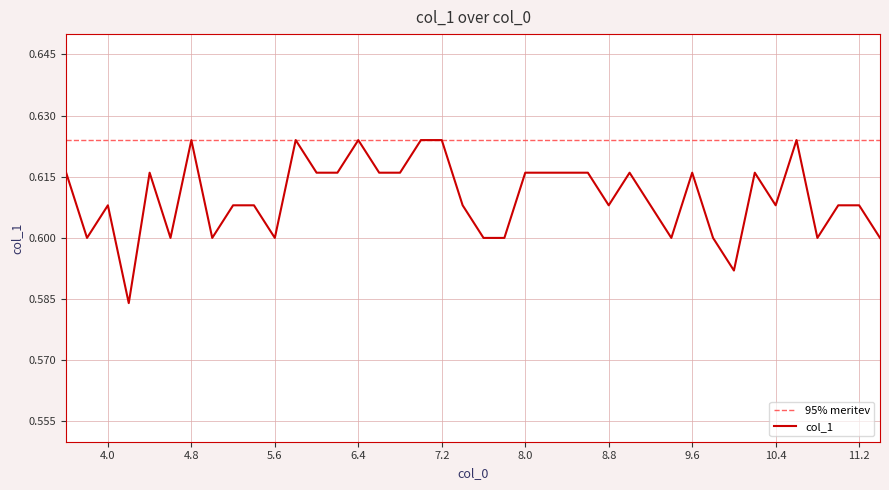

How many lines are shown in the chart?

1